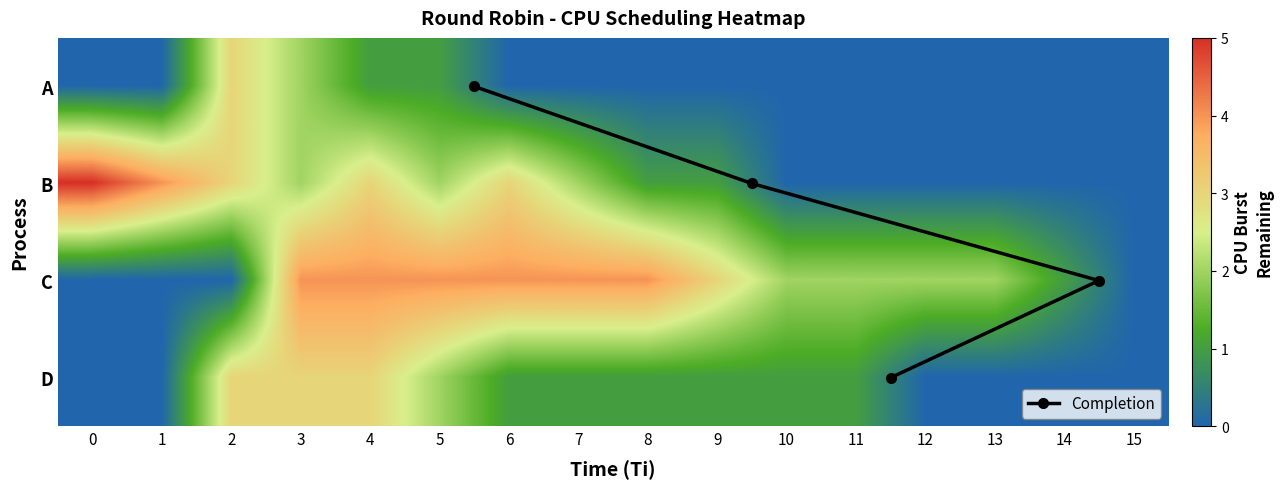

Between 11 and 1, which is larger?

11